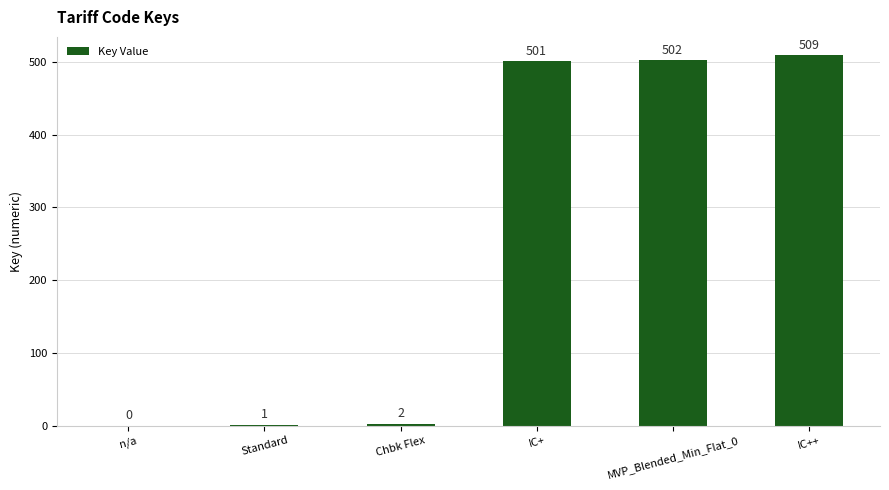

What is the sum of all values?

1515